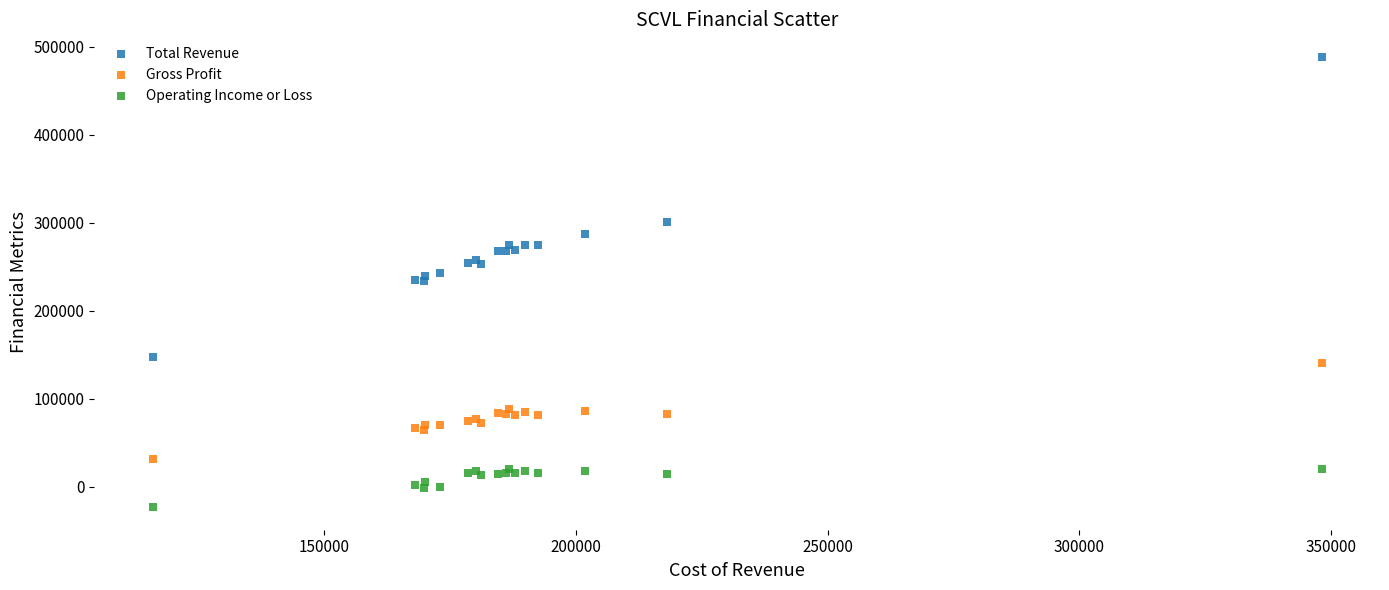

Which series has the largest Y range (max minus min)?

Total Revenue